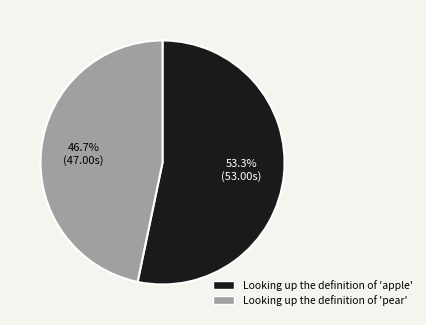

Which category has the smallest portion of the pie?

Looking up the definition of 'pear'